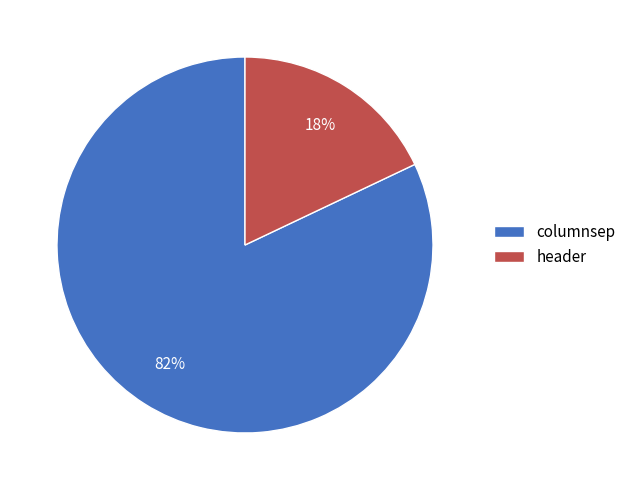

How many segments does this pie chart have?

2